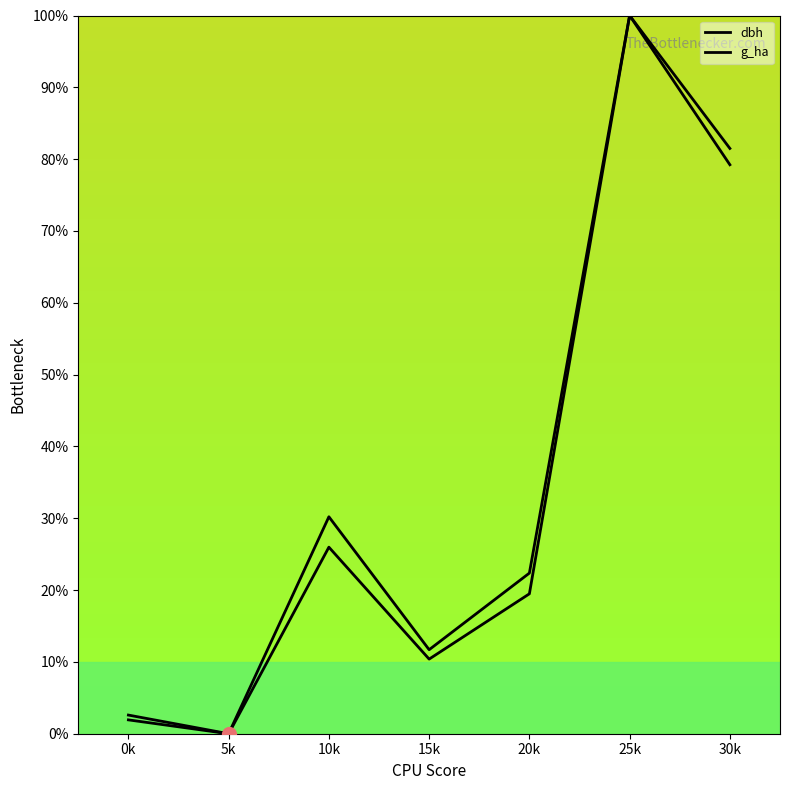

Between 20k and 30k, which series saw the biggest shift?

g_ha